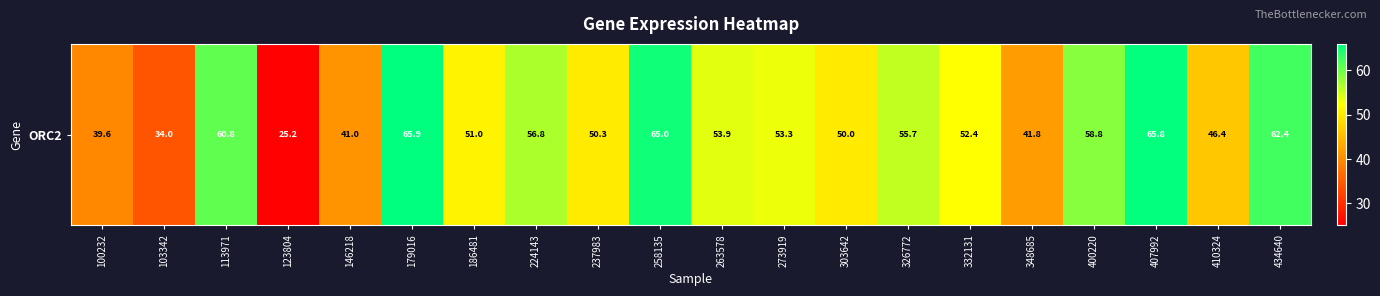

What is the difference between the values at 113971 and 237983?

10.6